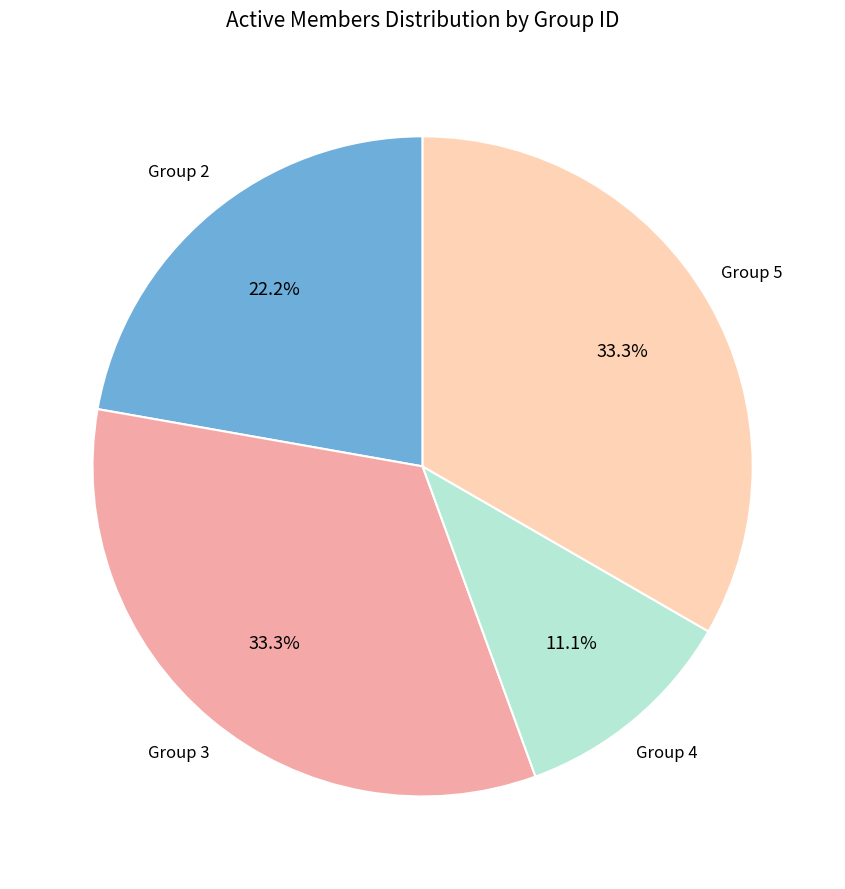

Is there any slice that represents more than half of the pie?

No